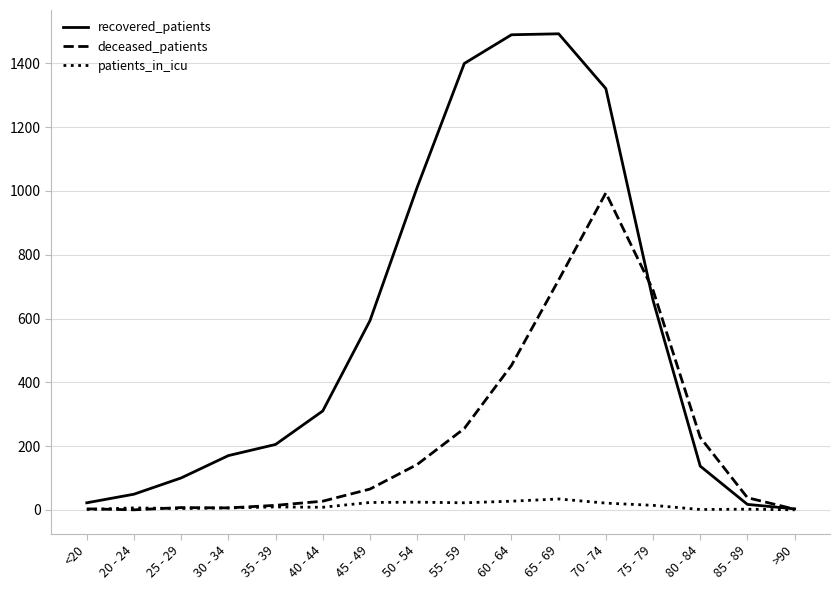

What is the sum of the recovered_patients values at 70 - 74 and >90?

1324